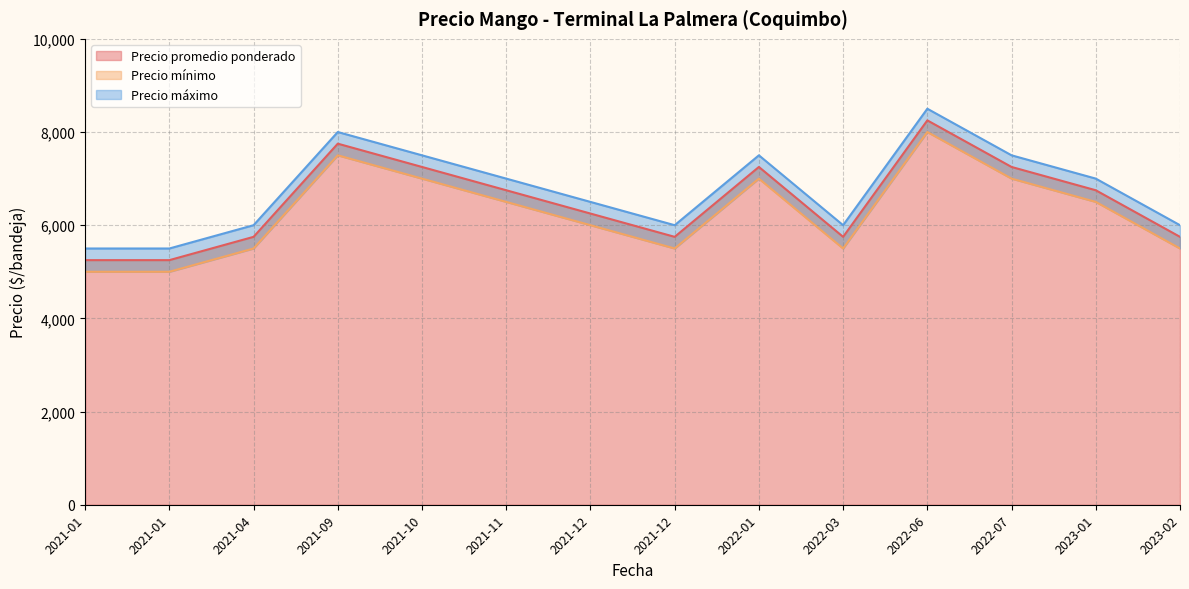

Where is the first local minimum for Precio mínimo?

2021-01